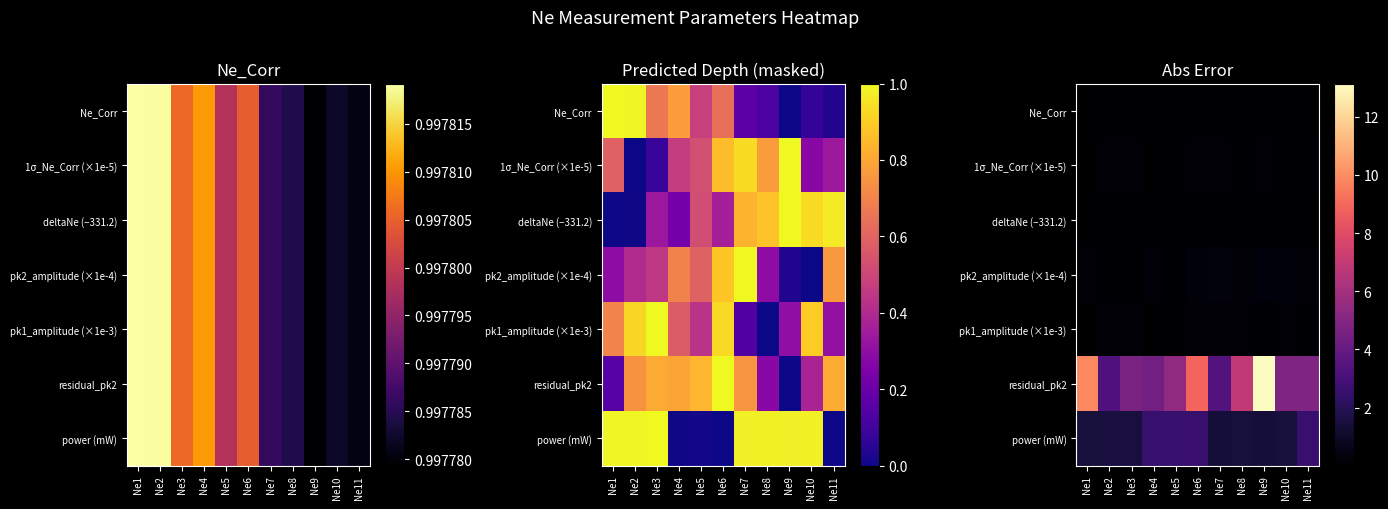

What is the sum of the residual_pk2 values at Ne8 and Ne11?

11.7